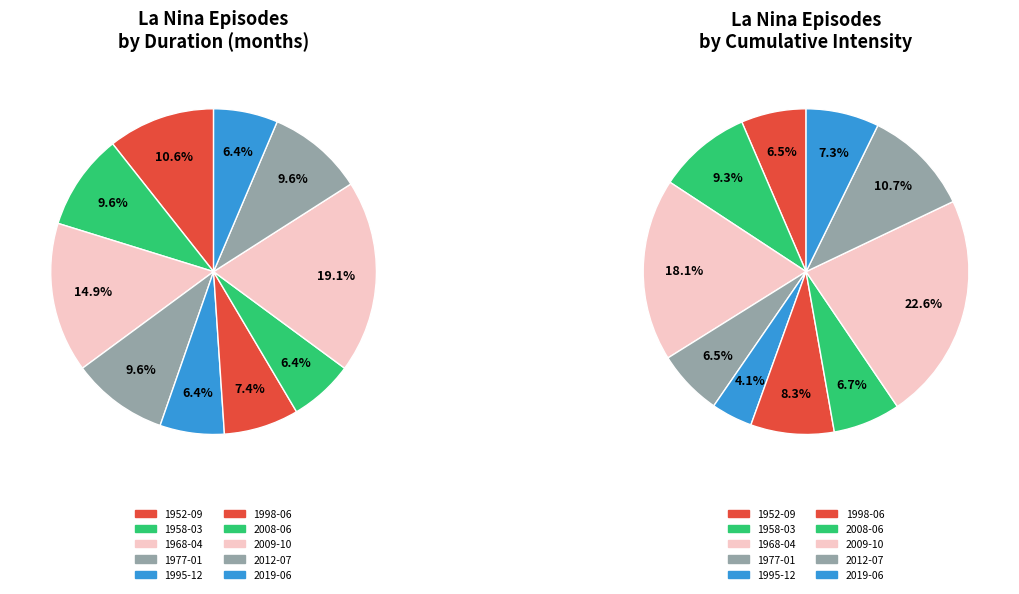

Which has a higher value, 1977-01 or 2008-06?

1977-01